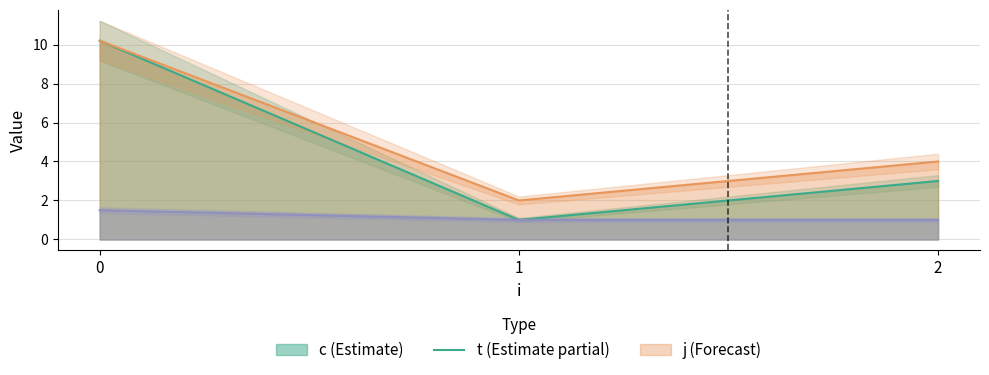

List the labels in order of j value, smallest first.

1, 2, 0